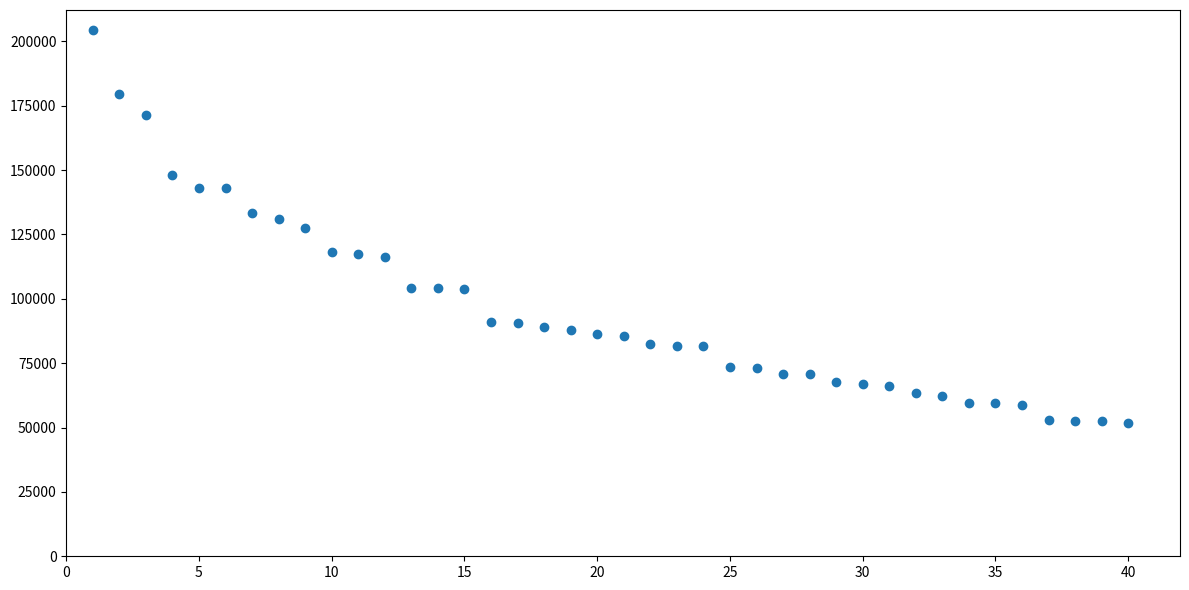

What is the range of Y values (max minus min)?

152925